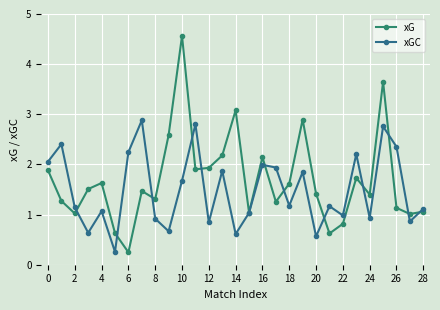

Which series has the largest range (max minus min)?

xG